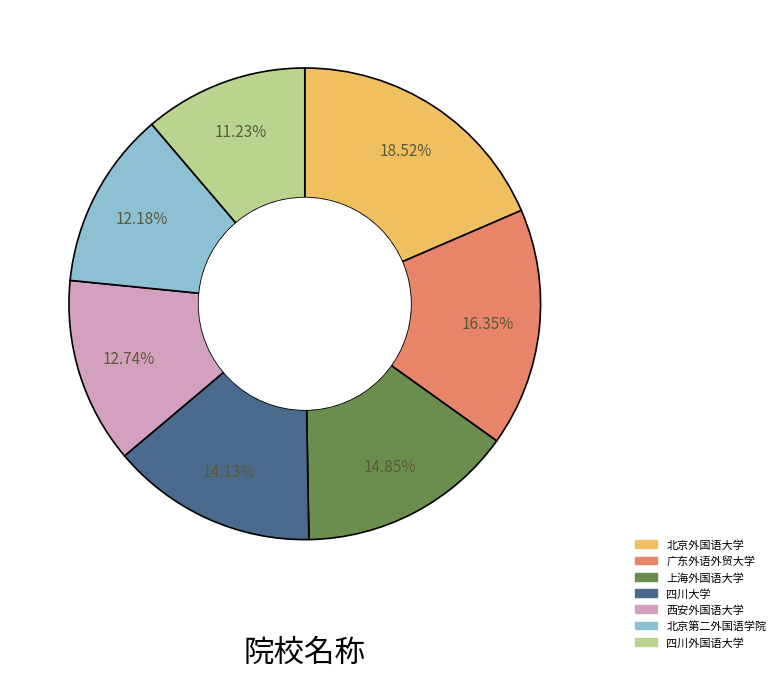

True or false: 四川外国语大学 accounts for 5% of the total.

False